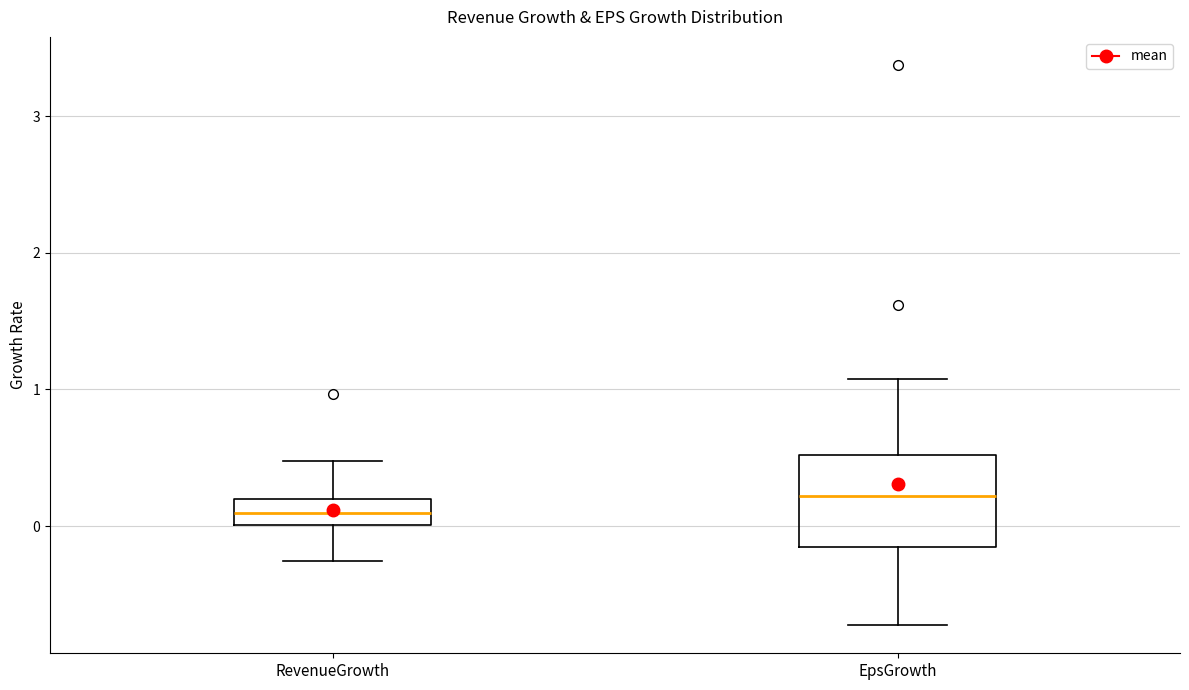

Where does the upper whisker of the box for EpsGrowth end on the y-axis? The values are not printed on the chart, so give them approximately, as read against the axis.

1.1